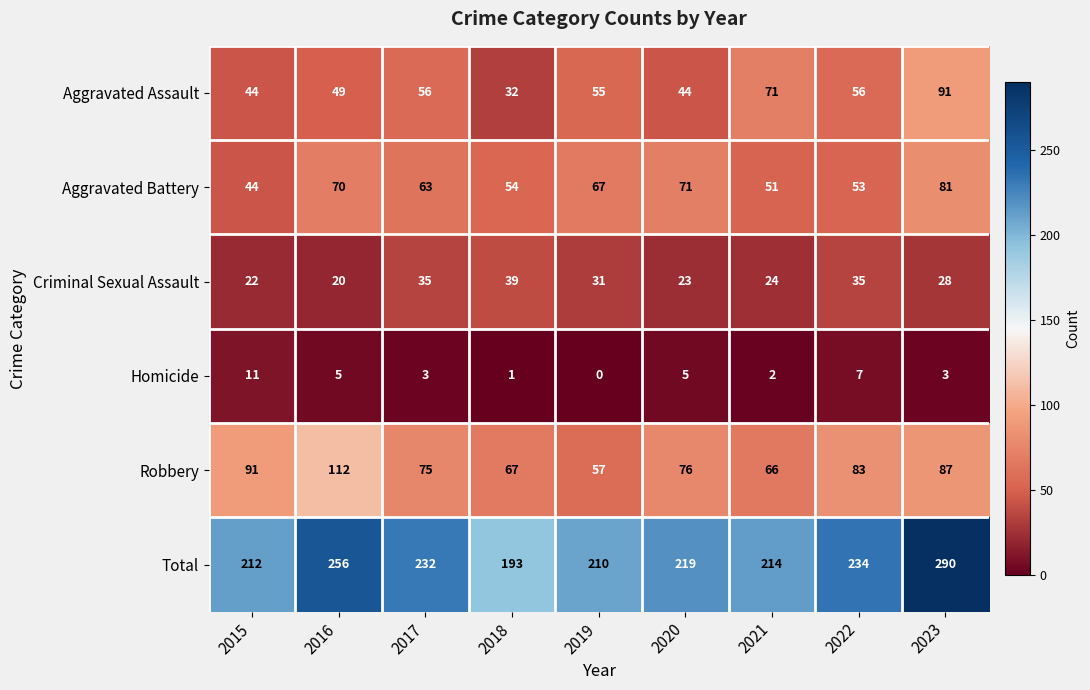

The Robbery series shows 34 at 2020. True or false?

False